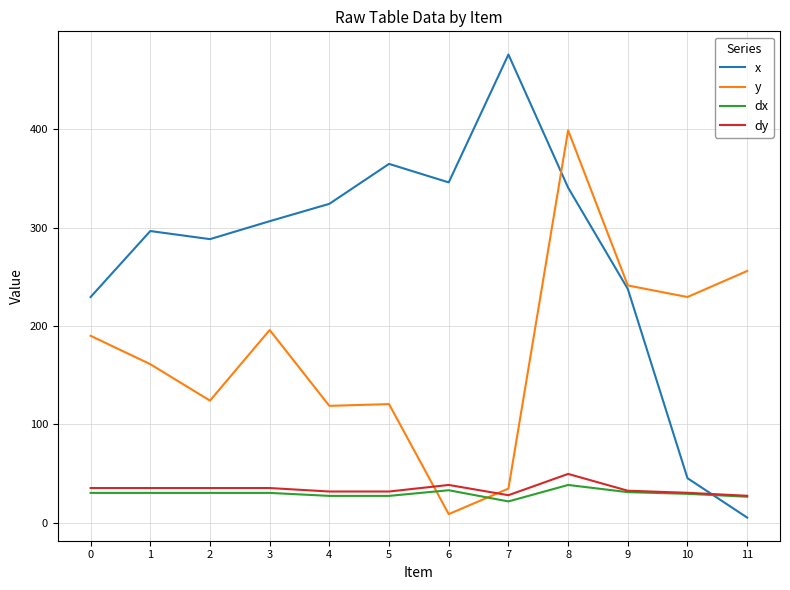

What is the maximum value shown in the chart?

475.9